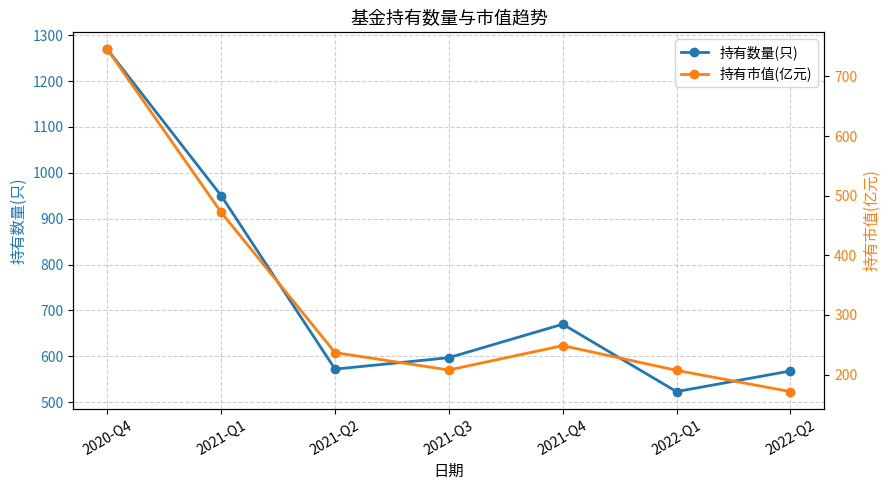

True or false: 持有市值(亿元) and 持有数量(只) intersect in this chart.

False